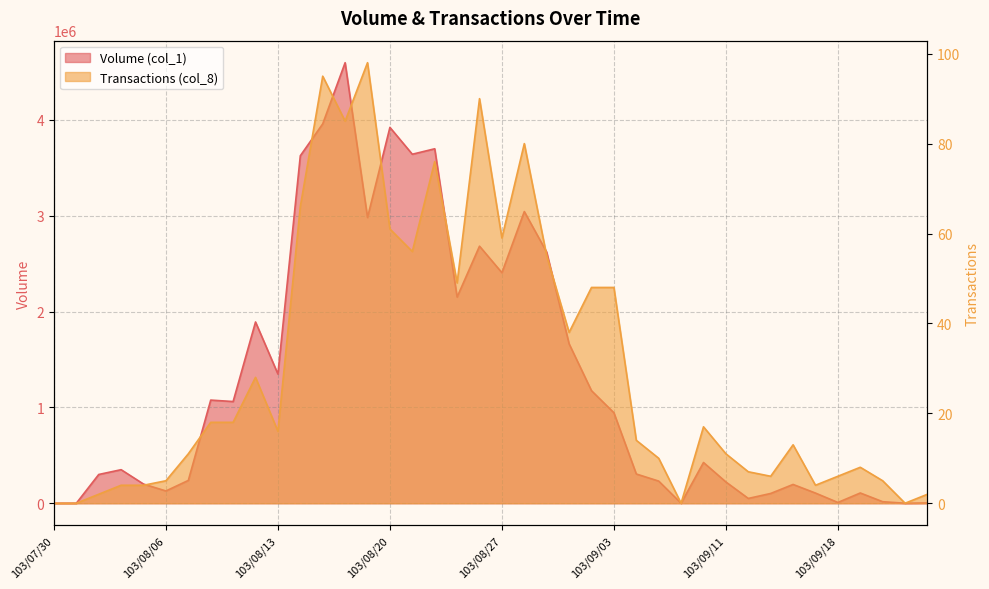

How many data points in Volume (col_1) are less than 425000?

20